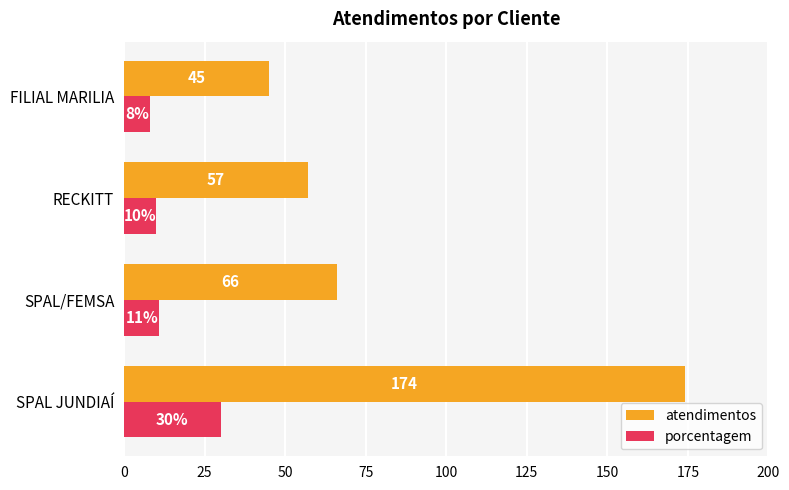

Rank the series by their average value, from lowest to highest.

porcentagem, atendimentos